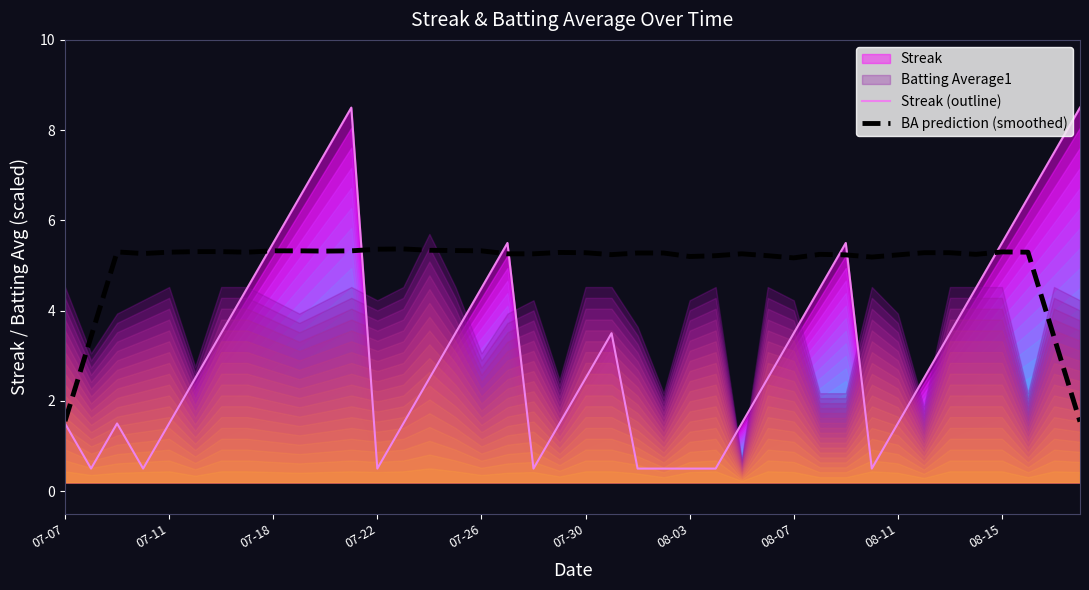

At how many categories does at least one series exceed 1?

40